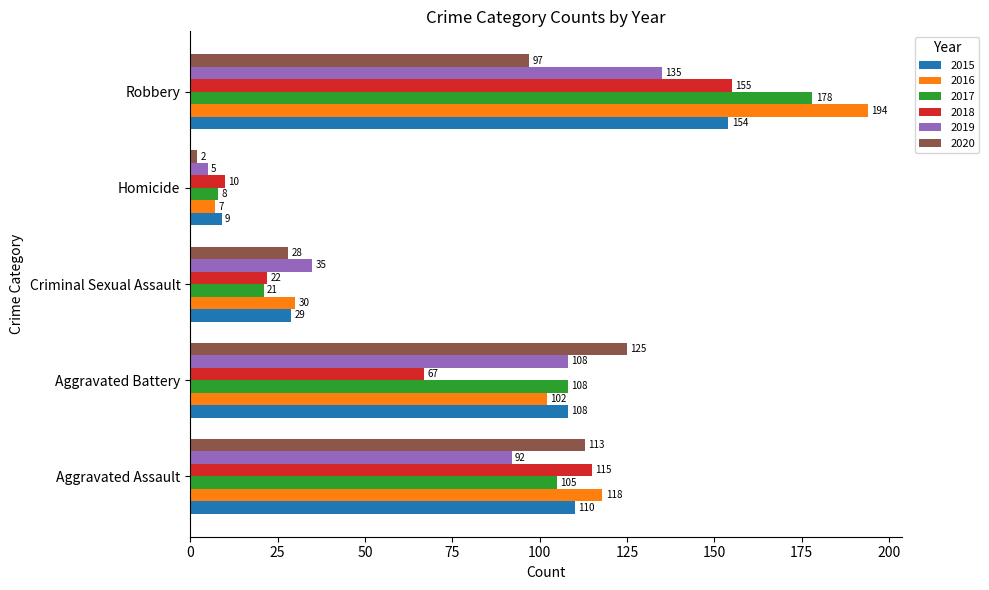

What is the sum of all 2019 values?

375